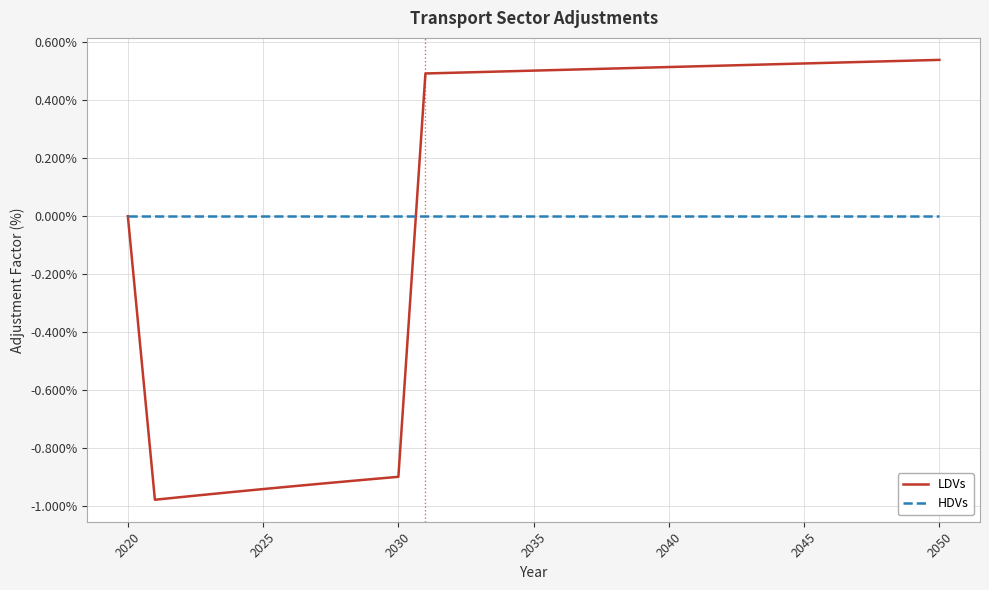

At which label is LDVs closest to 0?

2020